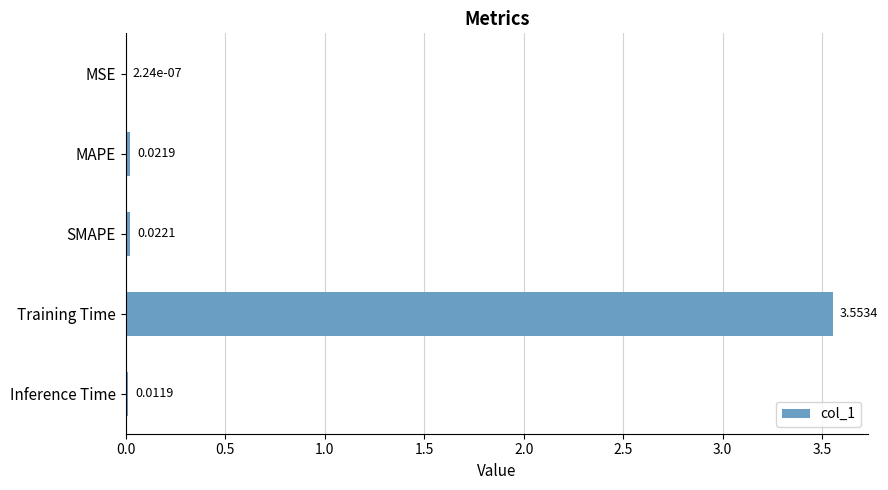

Are the bars grouped side by side (vs. stacked)?

No